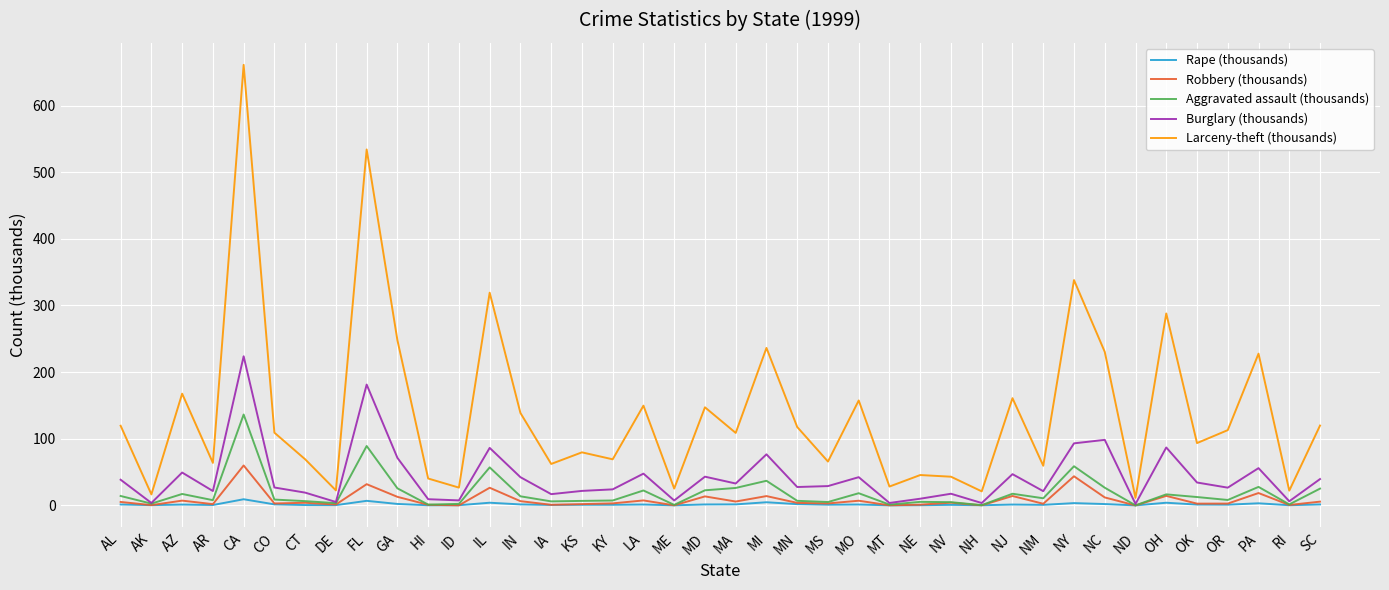

Is the value of Rape (thousands) at IA greater than the value of Burglary (thousands) at NC?

No